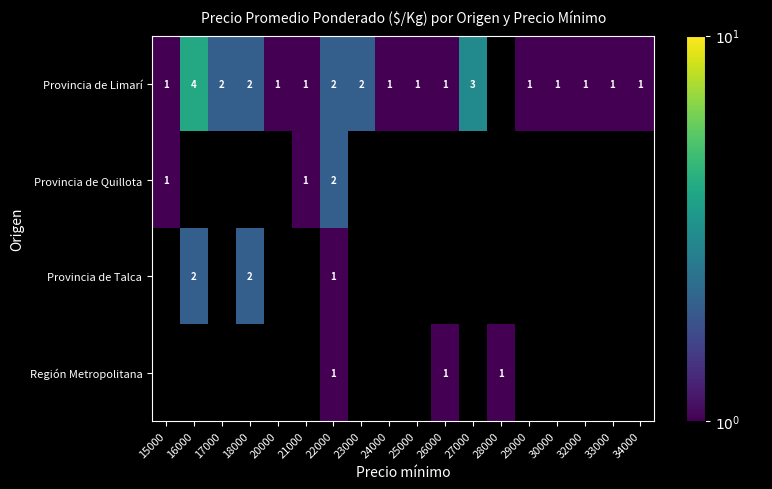

What is the sum of the Provincia de Limarí values at 15000 and 27000?

4